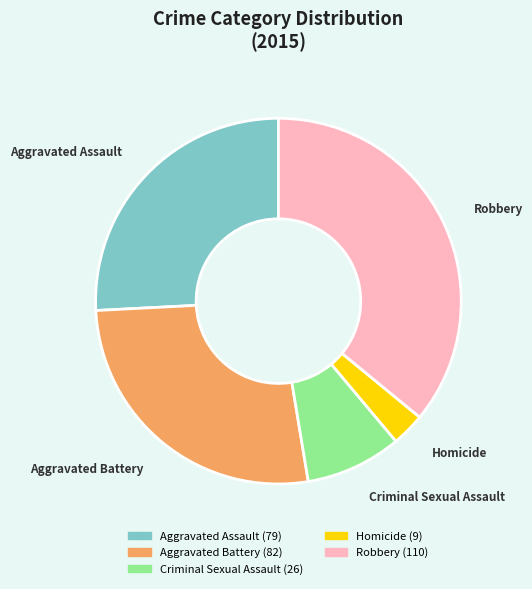

Rank the categories by value from lowest to highest.

Homicide, Criminal Sexual Assault, Aggravated Assault, Aggravated Battery, Robbery